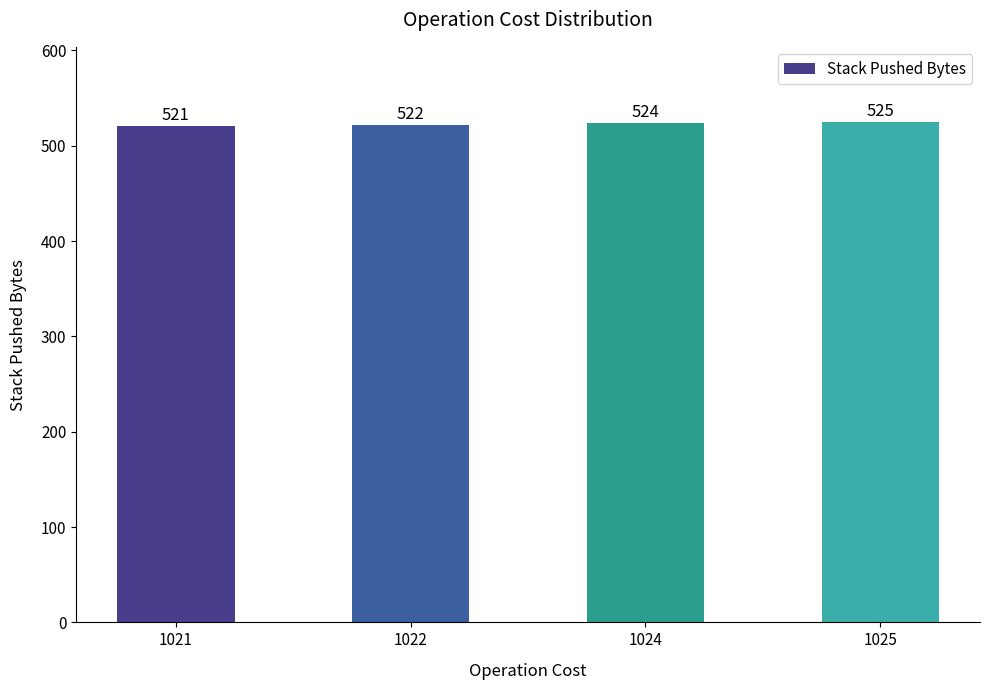

What is the ratio of the value at 1021 to the value at 1024?

1.0